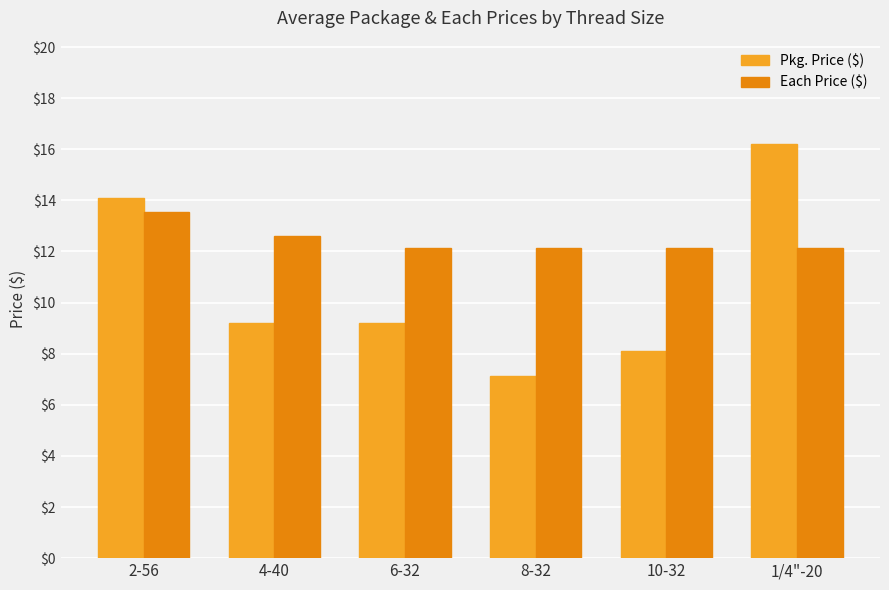

Reading left to right, transcribe all the data shown in this chart.

Pkg. Price ($): 2-56=14.1	4-40=9.2	6-32=9.2	8-32=7.1	10-32=8.1	1/4"-20=16.2
Each Price ($): 2-56=13.6	4-40=12.6	6-32=12.2	8-32=12.2	10-32=12.2	1/4"-20=12.2